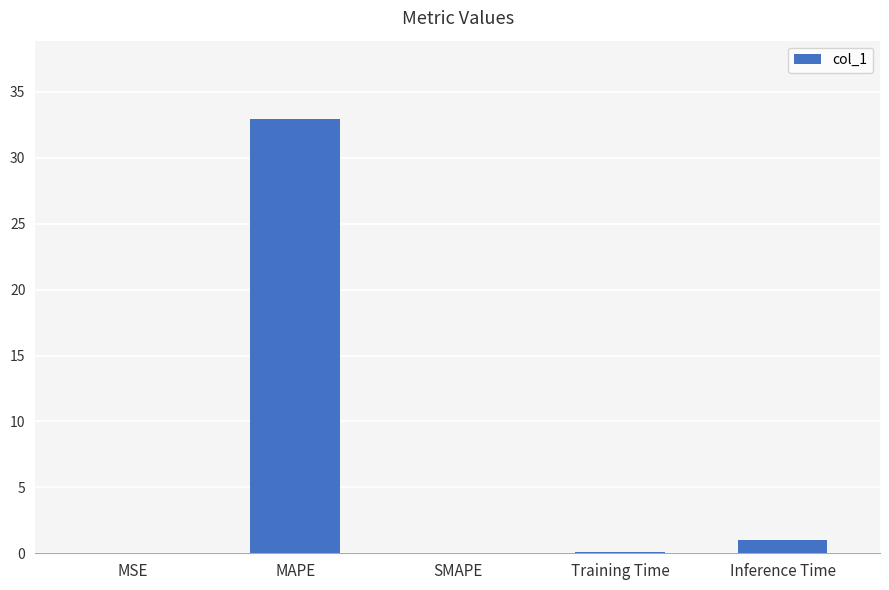

The value at SMAPE is 0.0. True or false?

True